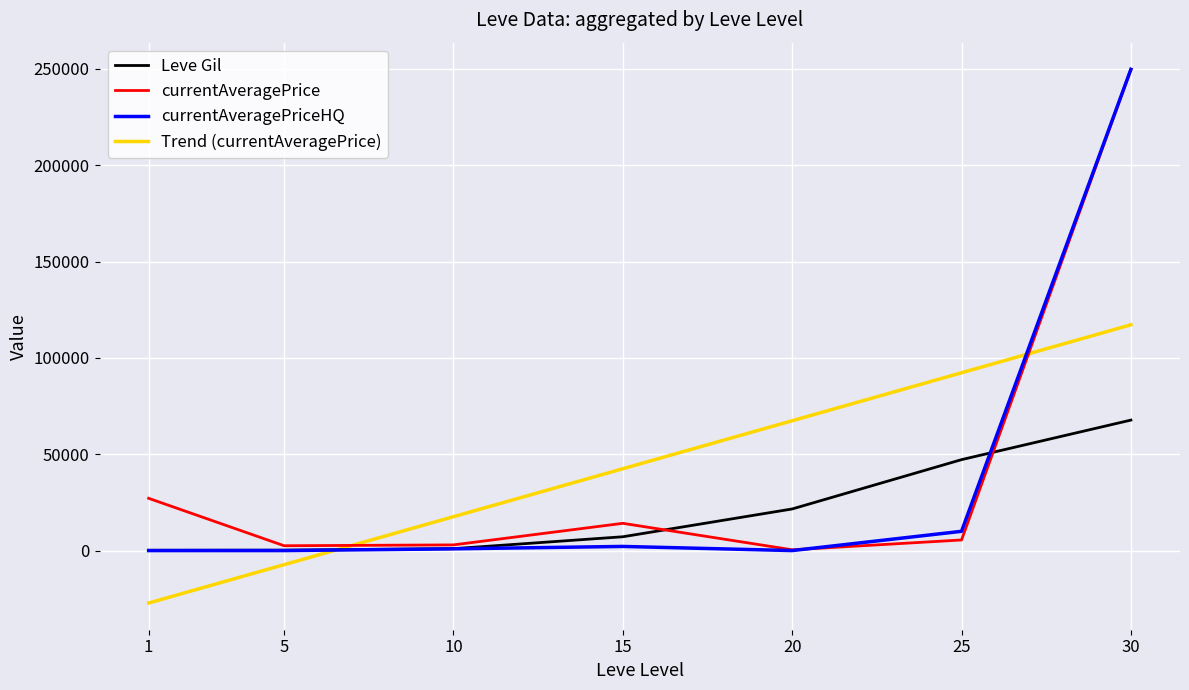

Is this an area chart (filled region under the line)?

No